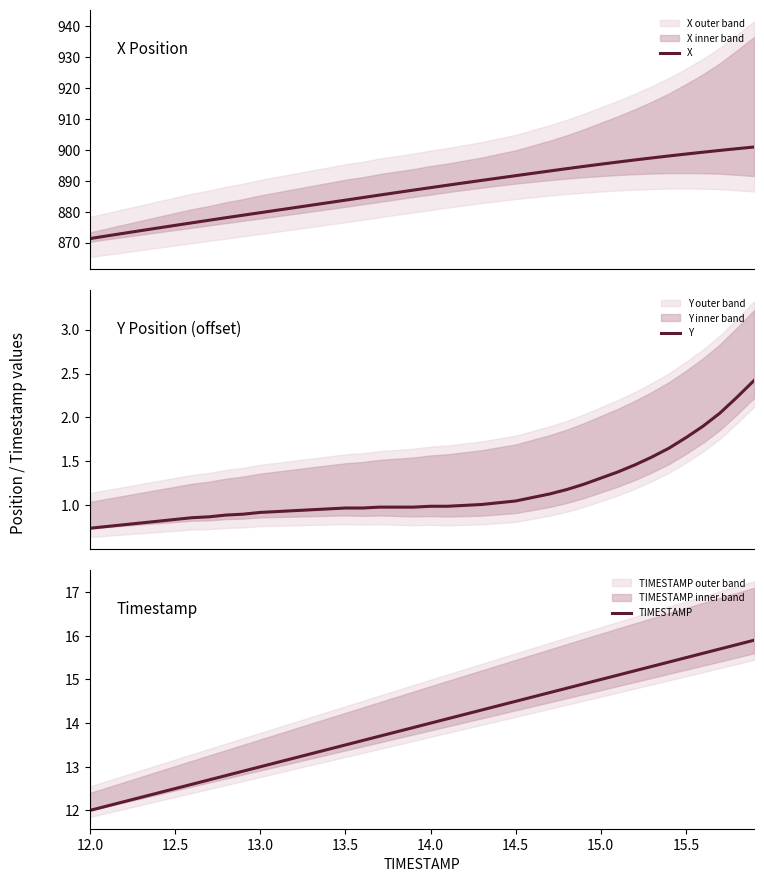

What is the lowest value of the X series?

871.3